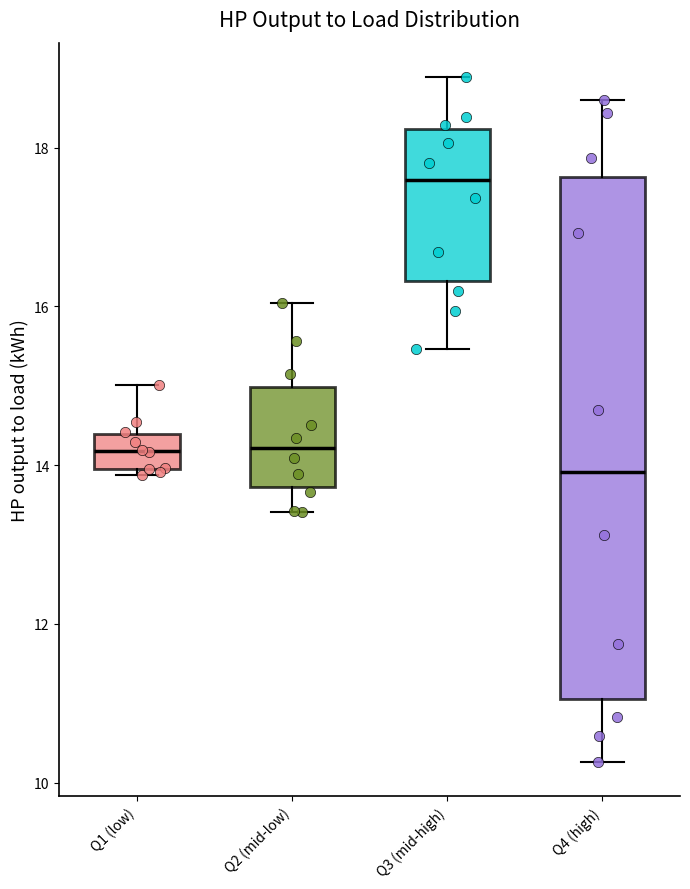

Reading left to right, read every box against the y-axis: the position of its median line, the range the box covers, and the ends of its whiskers. The values are not printed on the chart, so give them approximately, as read against the axis.

Q1 (low): median 14.2, box 14.0 to 14.4, whiskers 13.8 to 15.0
Q2 (mid-low): median 14.2, box 13.8 to 15.0, whiskers 13.4 to 16.0
Q3 (mid-high): median 17.6, box 16.4 to 18.2, whiskers 15.4 to 18.8
Q4 (high): median 14.0, box 11.0 to 17.6, whiskers 10.2 to 18.6